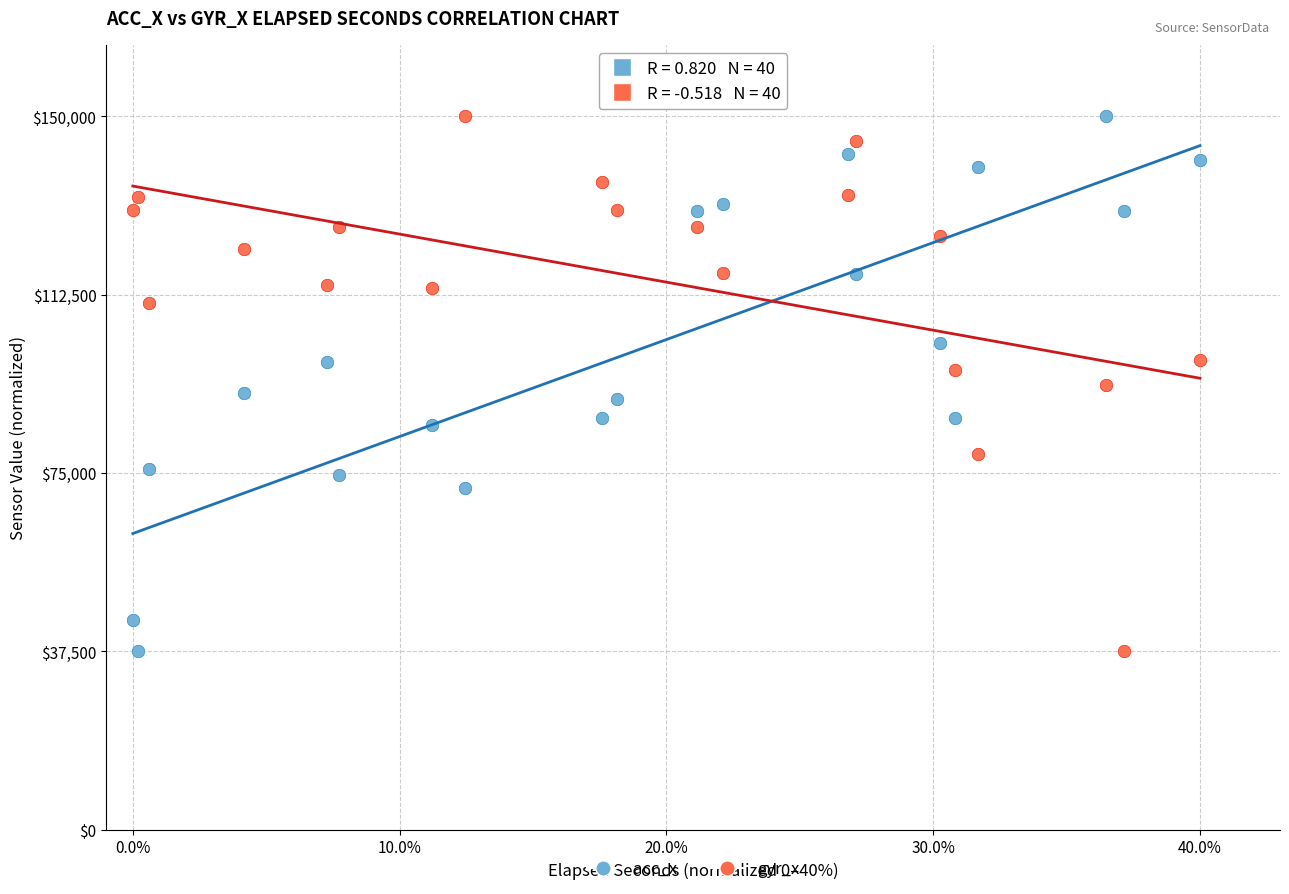

What is the X range (max minus min) for the scatter plot?

40.0